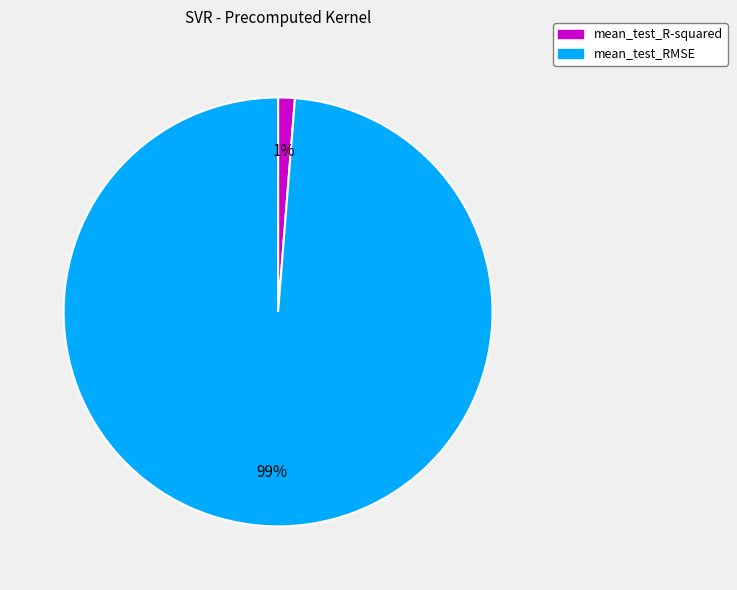

Which slice is the smallest?

mean_test_R-squared